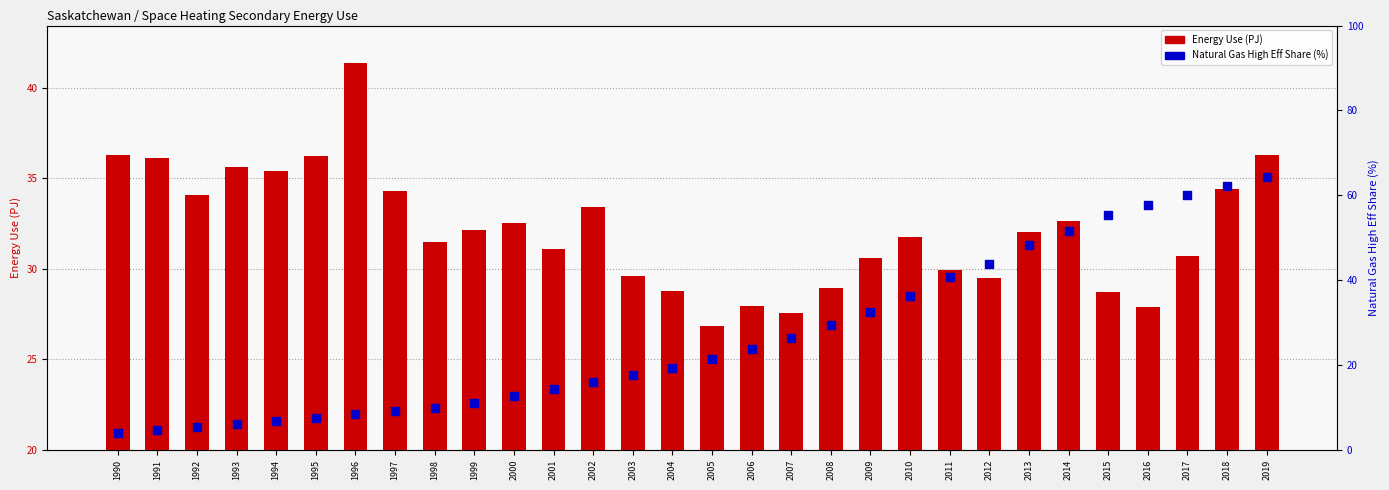

At which category is the sum across all series the highest?

2019